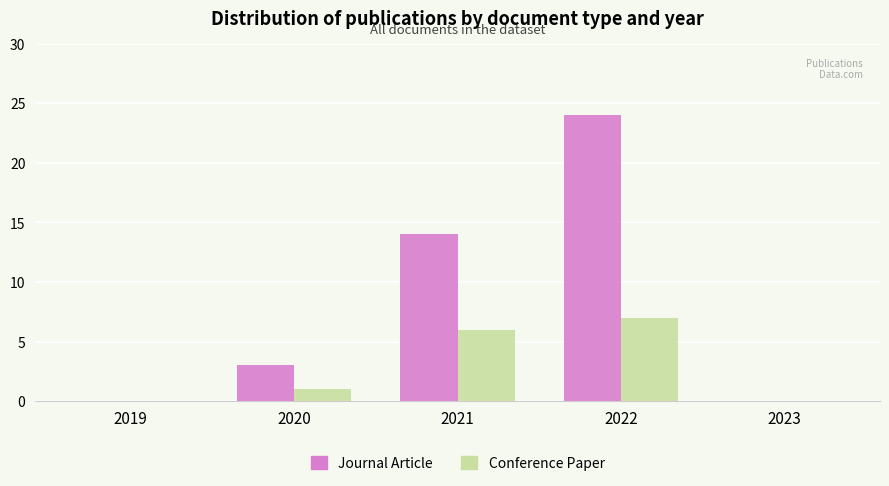

What is the approximate value of Conference Paper at 2021?

6